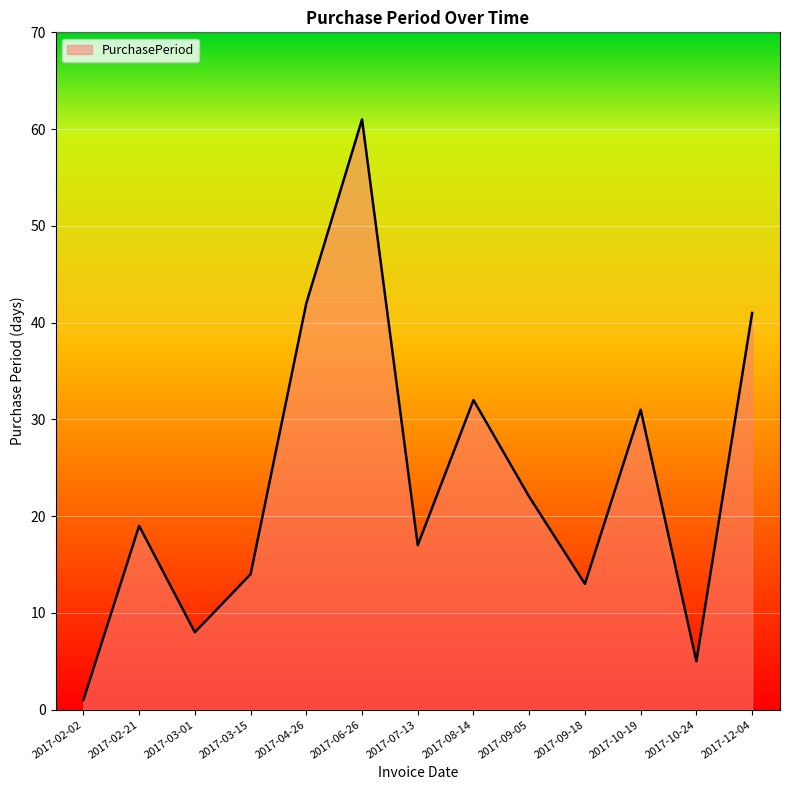

True or false: the data shows 22 at 2017-09-05.

True